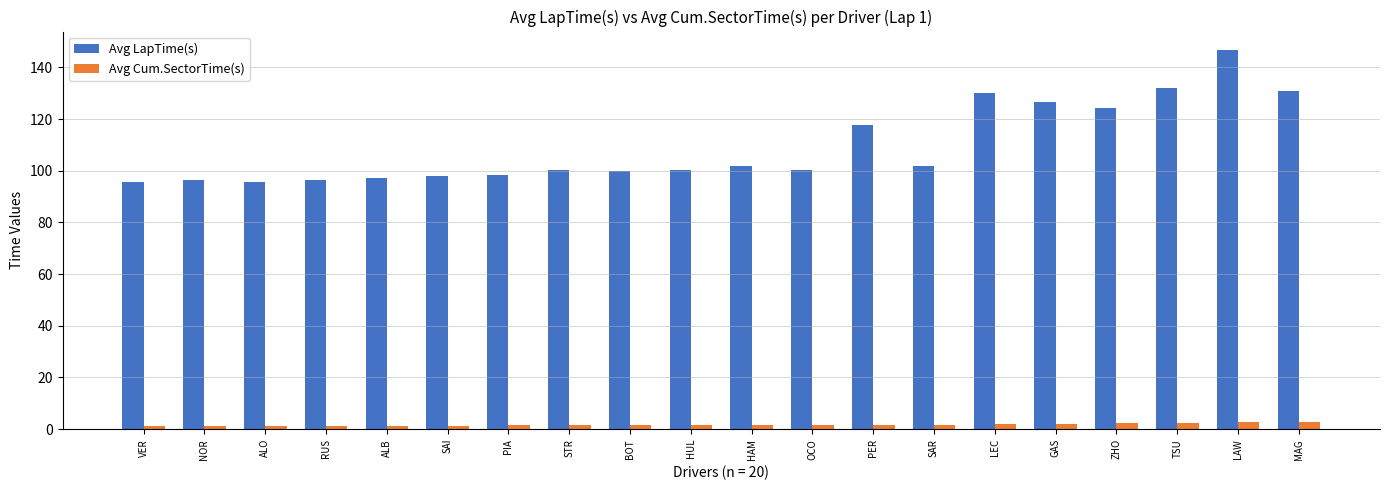

What is the sum of the Avg Cum.SectorTime(s) values at LAW and PIA?

4.1